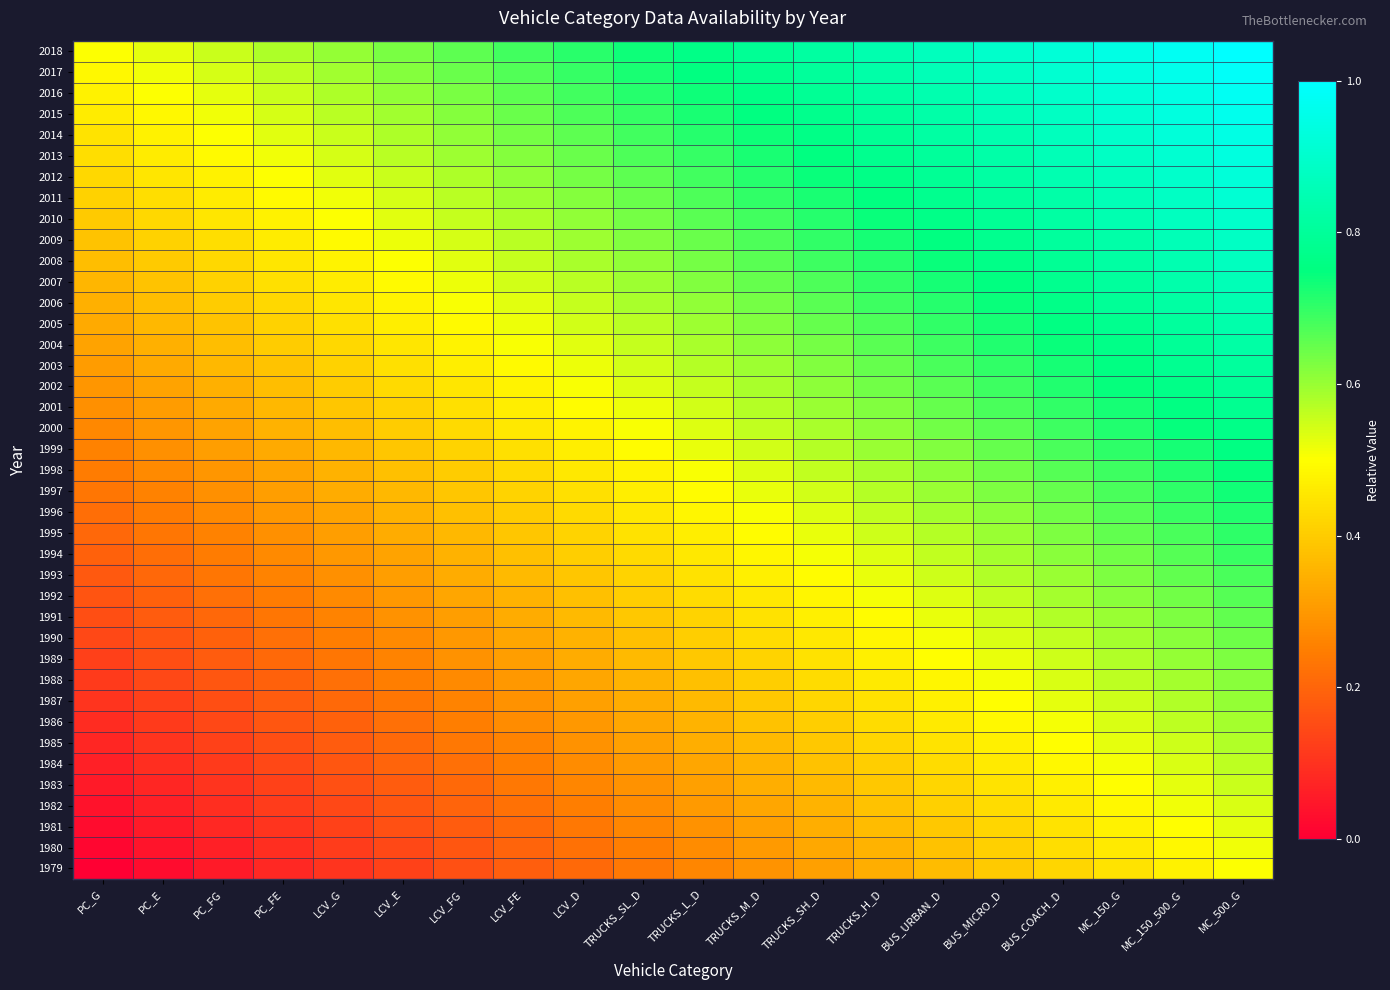

Reading left to right, transcribe all the data shown in this chart.

2018: PC_G=0.5	PC_E=0.5	PC_FG=0.6	PC_FE=0.6	LCV_G=0.6	LCV_E=0.6	LCV_FG=0.7	LCV_FE=0.7	LCV_D=0.7	TRUCKS_SL_D=0.7	TRUCKS_L_D=0.8	TRUCKS_M_D=0.8	TRUCKS_SH_D=0.8	TRUCKS_H_D=0.8	BUS_URBAN_D=0.9	BUS_MICRO_D=0.9	BUS_COACH_D=0.9	MC_150_G=0.9	MC_150_500_G=1.0	MC_500_G=1.0
2017: PC_G=0.5	PC_E=0.5	PC_FG=0.5	PC_FE=0.6	LCV_G=0.6	LCV_E=0.6	LCV_FG=0.6	LCV_FE=0.7	LCV_D=0.7	TRUCKS_SL_D=0.7	TRUCKS_L_D=0.8	TRUCKS_M_D=0.8	TRUCKS_SH_D=0.8	TRUCKS_H_D=0.8	BUS_URBAN_D=0.9	BUS_MICRO_D=0.9	BUS_COACH_D=0.9	MC_150_G=0.9	MC_150_500_G=1.0	MC_500_G=1.0
2016: PC_G=0.5	PC_E=0.5	PC_FG=0.5	PC_FE=0.6	LCV_G=0.6	LCV_E=0.6	LCV_FG=0.6	LCV_FE=0.7	LCV_D=0.7	TRUCKS_SL_D=0.7	TRUCKS_L_D=0.7	TRUCKS_M_D=0.8	TRUCKS_SH_D=0.8	TRUCKS_H_D=0.8	BUS_URBAN_D=0.8	BUS_MICRO_D=0.9	BUS_COACH_D=0.9	MC_150_G=0.9	MC_150_500_G=0.9	MC_500_G=1.0
2015: PC_G=0.5	PC_E=0.5	PC_FG=0.5	PC_FE=0.5	LCV_G=0.6	LCV_E=0.6	LCV_FG=0.6	LCV_FE=0.6	LCV_D=0.7	TRUCKS_SL_D=0.7	TRUCKS_L_D=0.7	TRUCKS_M_D=0.8	TRUCKS_SH_D=0.8	TRUCKS_H_D=0.8	BUS_URBAN_D=0.8	BUS_MICRO_D=0.9	BUS_COACH_D=0.9	MC_150_G=0.9	MC_150_500_G=0.9	MC_500_G=1.0
2014: PC_G=0.4	PC_E=0.5	PC_FG=0.5	PC_FE=0.5	LCV_G=0.6	LCV_E=0.6	LCV_FG=0.6	LCV_FE=0.6	LCV_D=0.7	TRUCKS_SL_D=0.7	TRUCKS_L_D=0.7	TRUCKS_M_D=0.7	TRUCKS_SH_D=0.8	TRUCKS_H_D=0.8	BUS_URBAN_D=0.8	BUS_MICRO_D=0.8	BUS_COACH_D=0.9	MC_150_G=0.9	MC_150_500_G=0.9	MC_500_G=0.9
2013: PC_G=0.4	PC_E=0.5	PC_FG=0.5	PC_FE=0.5	LCV_G=0.5	LCV_E=0.6	LCV_FG=0.6	LCV_FE=0.6	LCV_D=0.6	TRUCKS_SL_D=0.7	TRUCKS_L_D=0.7	TRUCKS_M_D=0.7	TRUCKS_SH_D=0.8	TRUCKS_H_D=0.8	BUS_URBAN_D=0.8	BUS_MICRO_D=0.8	BUS_COACH_D=0.9	MC_150_G=0.9	MC_150_500_G=0.9	MC_500_G=0.9
2012: PC_G=0.4	PC_E=0.4	PC_FG=0.5	PC_FE=0.5	LCV_G=0.5	LCV_E=0.6	LCV_FG=0.6	LCV_FE=0.6	LCV_D=0.6	TRUCKS_SL_D=0.7	TRUCKS_L_D=0.7	TRUCKS_M_D=0.7	TRUCKS_SH_D=0.7	TRUCKS_H_D=0.8	BUS_URBAN_D=0.8	BUS_MICRO_D=0.8	BUS_COACH_D=0.8	MC_150_G=0.9	MC_150_500_G=0.9	MC_500_G=0.9
2011: PC_G=0.4	PC_E=0.4	PC_FG=0.5	PC_FE=0.5	LCV_G=0.5	LCV_E=0.5	LCV_FG=0.6	LCV_FE=0.6	LCV_D=0.6	TRUCKS_SL_D=0.6	TRUCKS_L_D=0.7	TRUCKS_M_D=0.7	TRUCKS_SH_D=0.7	TRUCKS_H_D=0.8	BUS_URBAN_D=0.8	BUS_MICRO_D=0.8	BUS_COACH_D=0.8	MC_150_G=0.9	MC_150_500_G=0.9	MC_500_G=0.9
2010: PC_G=0.4	PC_E=0.4	PC_FG=0.5	PC_FE=0.5	LCV_G=0.5	LCV_E=0.5	LCV_FG=0.6	LCV_FE=0.6	LCV_D=0.6	TRUCKS_SL_D=0.6	TRUCKS_L_D=0.7	TRUCKS_M_D=0.7	TRUCKS_SH_D=0.7	TRUCKS_H_D=0.7	BUS_URBAN_D=0.8	BUS_MICRO_D=0.8	BUS_COACH_D=0.8	MC_150_G=0.8	MC_150_500_G=0.9	MC_500_G=0.9
2009: PC_G=0.4	PC_E=0.4	PC_FG=0.4	PC_FE=0.5	LCV_G=0.5	LCV_E=0.5	LCV_FG=0.5	LCV_FE=0.6	LCV_D=0.6	TRUCKS_SL_D=0.6	TRUCKS_L_D=0.6	TRUCKS_M_D=0.7	TRUCKS_SH_D=0.7	TRUCKS_H_D=0.7	BUS_URBAN_D=0.8	BUS_MICRO_D=0.8	BUS_COACH_D=0.8	MC_150_G=0.8	MC_150_500_G=0.9	MC_500_G=0.9
2008: PC_G=0.4	PC_E=0.4	PC_FG=0.4	PC_FE=0.5	LCV_G=0.5	LCV_E=0.5	LCV_FG=0.5	LCV_FE=0.6	LCV_D=0.6	TRUCKS_SL_D=0.6	TRUCKS_L_D=0.6	TRUCKS_M_D=0.7	TRUCKS_SH_D=0.7	TRUCKS_H_D=0.7	BUS_URBAN_D=0.7	BUS_MICRO_D=0.8	BUS_COACH_D=0.8	MC_150_G=0.8	MC_150_500_G=0.8	MC_500_G=0.9
2007: PC_G=0.4	PC_E=0.4	PC_FG=0.4	PC_FE=0.4	LCV_G=0.5	LCV_E=0.5	LCV_FG=0.5	LCV_FE=0.5	LCV_D=0.6	TRUCKS_SL_D=0.6	TRUCKS_L_D=0.6	TRUCKS_M_D=0.6	TRUCKS_SH_D=0.7	TRUCKS_H_D=0.7	BUS_URBAN_D=0.7	BUS_MICRO_D=0.8	BUS_COACH_D=0.8	MC_150_G=0.8	MC_150_500_G=0.8	MC_500_G=0.9
2006: PC_G=0.3	PC_E=0.4	PC_FG=0.4	PC_FE=0.4	LCV_G=0.5	LCV_E=0.5	LCV_FG=0.5	LCV_FE=0.5	LCV_D=0.6	TRUCKS_SL_D=0.6	TRUCKS_L_D=0.6	TRUCKS_M_D=0.6	TRUCKS_SH_D=0.7	TRUCKS_H_D=0.7	BUS_URBAN_D=0.7	BUS_MICRO_D=0.7	BUS_COACH_D=0.8	MC_150_G=0.8	MC_150_500_G=0.8	MC_500_G=0.8
2005: PC_G=0.3	PC_E=0.4	PC_FG=0.4	PC_FE=0.4	LCV_G=0.4	LCV_E=0.5	LCV_FG=0.5	LCV_FE=0.5	LCV_D=0.5	TRUCKS_SL_D=0.6	TRUCKS_L_D=0.6	TRUCKS_M_D=0.6	TRUCKS_SH_D=0.6	TRUCKS_H_D=0.7	BUS_URBAN_D=0.7	BUS_MICRO_D=0.7	BUS_COACH_D=0.8	MC_150_G=0.8	MC_150_500_G=0.8	MC_500_G=0.8
2004: PC_G=0.3	PC_E=0.3	PC_FG=0.4	PC_FE=0.4	LCV_G=0.4	LCV_E=0.5	LCV_FG=0.5	LCV_FE=0.5	LCV_D=0.5	TRUCKS_SL_D=0.6	TRUCKS_L_D=0.6	TRUCKS_M_D=0.6	TRUCKS_SH_D=0.6	TRUCKS_H_D=0.7	BUS_URBAN_D=0.7	BUS_MICRO_D=0.7	BUS_COACH_D=0.7	MC_150_G=0.8	MC_150_500_G=0.8	MC_500_G=0.8
2003: PC_G=0.3	PC_E=0.3	PC_FG=0.4	PC_FE=0.4	LCV_G=0.4	LCV_E=0.4	LCV_FG=0.5	LCV_FE=0.5	LCV_D=0.5	TRUCKS_SL_D=0.5	TRUCKS_L_D=0.6	TRUCKS_M_D=0.6	TRUCKS_SH_D=0.6	TRUCKS_H_D=0.6	BUS_URBAN_D=0.7	BUS_MICRO_D=0.7	BUS_COACH_D=0.7	MC_150_G=0.8	MC_150_500_G=0.8	MC_500_G=0.8
2002: PC_G=0.3	PC_E=0.3	PC_FG=0.3	PC_FE=0.4	LCV_G=0.4	LCV_E=0.4	LCV_FG=0.5	LCV_FE=0.5	LCV_D=0.5	TRUCKS_SL_D=0.5	TRUCKS_L_D=0.6	TRUCKS_M_D=0.6	TRUCKS_SH_D=0.6	TRUCKS_H_D=0.6	BUS_URBAN_D=0.7	BUS_MICRO_D=0.7	BUS_COACH_D=0.7	MC_150_G=0.7	MC_150_500_G=0.8	MC_500_G=0.8
2001: PC_G=0.3	PC_E=0.3	PC_FG=0.3	PC_FE=0.4	LCV_G=0.4	LCV_E=0.4	LCV_FG=0.4	LCV_FE=0.5	LCV_D=0.5	TRUCKS_SL_D=0.5	TRUCKS_L_D=0.5	TRUCKS_M_D=0.6	TRUCKS_SH_D=0.6	TRUCKS_H_D=0.6	BUS_URBAN_D=0.7	BUS_MICRO_D=0.7	BUS_COACH_D=0.7	MC_150_G=0.7	MC_150_500_G=0.8	MC_500_G=0.8
2000: PC_G=0.3	PC_E=0.3	PC_FG=0.3	PC_FE=0.3	LCV_G=0.4	LCV_E=0.4	LCV_FG=0.4	LCV_FE=0.5	LCV_D=0.5	TRUCKS_SL_D=0.5	TRUCKS_L_D=0.5	TRUCKS_M_D=0.6	TRUCKS_SH_D=0.6	TRUCKS_H_D=0.6	BUS_URBAN_D=0.6	BUS_MICRO_D=0.7	BUS_COACH_D=0.7	MC_150_G=0.7	MC_150_500_G=0.7	MC_500_G=0.8
1999: PC_G=0.3	PC_E=0.3	PC_FG=0.3	PC_FE=0.3	LCV_G=0.4	LCV_E=0.4	LCV_FG=0.4	LCV_FE=0.4	LCV_D=0.5	TRUCKS_SL_D=0.5	TRUCKS_L_D=0.5	TRUCKS_M_D=0.5	TRUCKS_SH_D=0.6	TRUCKS_H_D=0.6	BUS_URBAN_D=0.6	BUS_MICRO_D=0.7	BUS_COACH_D=0.7	MC_150_G=0.7	MC_150_500_G=0.7	MC_500_G=0.8
1998: PC_G=0.2	PC_E=0.3	PC_FG=0.3	PC_FE=0.3	LCV_G=0.3	LCV_E=0.4	LCV_FG=0.4	LCV_FE=0.4	LCV_D=0.5	TRUCKS_SL_D=0.5	TRUCKS_L_D=0.5	TRUCKS_M_D=0.5	TRUCKS_SH_D=0.6	TRUCKS_H_D=0.6	BUS_URBAN_D=0.6	BUS_MICRO_D=0.6	BUS_COACH_D=0.7	MC_150_G=0.7	MC_150_500_G=0.7	MC_500_G=0.7
1997: PC_G=0.2	PC_E=0.3	PC_FG=0.3	PC_FE=0.3	LCV_G=0.3	LCV_E=0.4	LCV_FG=0.4	LCV_FE=0.4	LCV_D=0.4	TRUCKS_SL_D=0.5	TRUCKS_L_D=0.5	TRUCKS_M_D=0.5	TRUCKS_SH_D=0.5	TRUCKS_H_D=0.6	BUS_URBAN_D=0.6	BUS_MICRO_D=0.6	BUS_COACH_D=0.7	MC_150_G=0.7	MC_150_500_G=0.7	MC_500_G=0.7
1996: PC_G=0.2	PC_E=0.2	PC_FG=0.3	PC_FE=0.3	LCV_G=0.3	LCV_E=0.3	LCV_FG=0.4	LCV_FE=0.4	LCV_D=0.4	TRUCKS_SL_D=0.5	TRUCKS_L_D=0.5	TRUCKS_M_D=0.5	TRUCKS_SH_D=0.5	TRUCKS_H_D=0.6	BUS_URBAN_D=0.6	BUS_MICRO_D=0.6	BUS_COACH_D=0.6	MC_150_G=0.7	MC_150_500_G=0.7	MC_500_G=0.7
1995: PC_G=0.2	PC_E=0.2	PC_FG=0.3	PC_FE=0.3	LCV_G=0.3	LCV_E=0.3	LCV_FG=0.4	LCV_FE=0.4	LCV_D=0.4	TRUCKS_SL_D=0.4	TRUCKS_L_D=0.5	TRUCKS_M_D=0.5	TRUCKS_SH_D=0.5	TRUCKS_H_D=0.5	BUS_URBAN_D=0.6	BUS_MICRO_D=0.6	BUS_COACH_D=0.6	MC_150_G=0.7	MC_150_500_G=0.7	MC_500_G=0.7
1994: PC_G=0.2	PC_E=0.2	PC_FG=0.2	PC_FE=0.3	LCV_G=0.3	LCV_E=0.3	LCV_FG=0.4	LCV_FE=0.4	LCV_D=0.4	TRUCKS_SL_D=0.4	TRUCKS_L_D=0.5	TRUCKS_M_D=0.5	TRUCKS_SH_D=0.5	TRUCKS_H_D=0.5	BUS_URBAN_D=0.6	BUS_MICRO_D=0.6	BUS_COACH_D=0.6	MC_150_G=0.6	MC_150_500_G=0.7	MC_500_G=0.7
1993: PC_G=0.2	PC_E=0.2	PC_FG=0.2	PC_FE=0.3	LCV_G=0.3	LCV_E=0.3	LCV_FG=0.3	LCV_FE=0.4	LCV_D=0.4	TRUCKS_SL_D=0.4	TRUCKS_L_D=0.4	TRUCKS_M_D=0.5	TRUCKS_SH_D=0.5	TRUCKS_H_D=0.5	BUS_URBAN_D=0.5	BUS_MICRO_D=0.6	BUS_COACH_D=0.6	MC_150_G=0.6	MC_150_500_G=0.7	MC_500_G=0.7
1992: PC_G=0.2	PC_E=0.2	PC_FG=0.2	PC_FE=0.2	LCV_G=0.3	LCV_E=0.3	LCV_FG=0.3	LCV_FE=0.4	LCV_D=0.4	TRUCKS_SL_D=0.4	TRUCKS_L_D=0.4	TRUCKS_M_D=0.5	TRUCKS_SH_D=0.5	TRUCKS_H_D=0.5	BUS_URBAN_D=0.5	BUS_MICRO_D=0.6	BUS_COACH_D=0.6	MC_150_G=0.6	MC_150_500_G=0.6	MC_500_G=0.7
1991: PC_G=0.2	PC_E=0.2	PC_FG=0.2	PC_FE=0.2	LCV_G=0.3	LCV_E=0.3	LCV_FG=0.3	LCV_FE=0.3	LCV_D=0.4	TRUCKS_SL_D=0.4	TRUCKS_L_D=0.4	TRUCKS_M_D=0.4	TRUCKS_SH_D=0.5	TRUCKS_H_D=0.5	BUS_URBAN_D=0.5	BUS_MICRO_D=0.5	BUS_COACH_D=0.6	MC_150_G=0.6	MC_150_500_G=0.6	MC_500_G=0.7
1990: PC_G=0.1	PC_E=0.2	PC_FG=0.2	PC_FE=0.2	LCV_G=0.2	LCV_E=0.3	LCV_FG=0.3	LCV_FE=0.3	LCV_D=0.4	TRUCKS_SL_D=0.4	TRUCKS_L_D=0.4	TRUCKS_M_D=0.4	TRUCKS_SH_D=0.5	TRUCKS_H_D=0.5	BUS_URBAN_D=0.5	BUS_MICRO_D=0.5	BUS_COACH_D=0.6	MC_150_G=0.6	MC_150_500_G=0.6	MC_500_G=0.6
1989: PC_G=0.1	PC_E=0.2	PC_FG=0.2	PC_FE=0.2	LCV_G=0.2	LCV_E=0.3	LCV_FG=0.3	LCV_FE=0.3	LCV_D=0.3	TRUCKS_SL_D=0.4	TRUCKS_L_D=0.4	TRUCKS_M_D=0.4	TRUCKS_SH_D=0.4	TRUCKS_H_D=0.5	BUS_URBAN_D=0.5	BUS_MICRO_D=0.5	BUS_COACH_D=0.5	MC_150_G=0.6	MC_150_500_G=0.6	MC_500_G=0.6
1988: PC_G=0.1	PC_E=0.1	PC_FG=0.2	PC_FE=0.2	LCV_G=0.2	LCV_E=0.2	LCV_FG=0.3	LCV_FE=0.3	LCV_D=0.3	TRUCKS_SL_D=0.4	TRUCKS_L_D=0.4	TRUCKS_M_D=0.4	TRUCKS_SH_D=0.4	TRUCKS_H_D=0.5	BUS_URBAN_D=0.5	BUS_MICRO_D=0.5	BUS_COACH_D=0.5	MC_150_G=0.6	MC_150_500_G=0.6	MC_500_G=0.6
1987: PC_G=0.1	PC_E=0.1	PC_FG=0.2	PC_FE=0.2	LCV_G=0.2	LCV_E=0.2	LCV_FG=0.3	LCV_FE=0.3	LCV_D=0.3	TRUCKS_SL_D=0.3	TRUCKS_L_D=0.4	TRUCKS_M_D=0.4	TRUCKS_SH_D=0.4	TRUCKS_H_D=0.4	BUS_URBAN_D=0.5	BUS_MICRO_D=0.5	BUS_COACH_D=0.5	MC_150_G=0.5	MC_150_500_G=0.6	MC_500_G=0.6
1986: PC_G=0.1	PC_E=0.1	PC_FG=0.1	PC_FE=0.2	LCV_G=0.2	LCV_E=0.2	LCV_FG=0.2	LCV_FE=0.3	LCV_D=0.3	TRUCKS_SL_D=0.3	TRUCKS_L_D=0.4	TRUCKS_M_D=0.4	TRUCKS_SH_D=0.4	TRUCKS_H_D=0.4	BUS_URBAN_D=0.5	BUS_MICRO_D=0.5	BUS_COACH_D=0.5	MC_150_G=0.5	MC_150_500_G=0.6	MC_500_G=0.6
1985: PC_G=0.1	PC_E=0.1	PC_FG=0.1	PC_FE=0.2	LCV_G=0.2	LCV_E=0.2	LCV_FG=0.2	LCV_FE=0.3	LCV_D=0.3	TRUCKS_SL_D=0.3	TRUCKS_L_D=0.3	TRUCKS_M_D=0.4	TRUCKS_SH_D=0.4	TRUCKS_H_D=0.4	BUS_URBAN_D=0.4	BUS_MICRO_D=0.5	BUS_COACH_D=0.5	MC_150_G=0.5	MC_150_500_G=0.6	MC_500_G=0.6
1984: PC_G=0.1	PC_E=0.1	PC_FG=0.1	PC_FE=0.1	LCV_G=0.2	LCV_E=0.2	LCV_FG=0.2	LCV_FE=0.2	LCV_D=0.3	TRUCKS_SL_D=0.3	TRUCKS_L_D=0.3	TRUCKS_M_D=0.4	TRUCKS_SH_D=0.4	TRUCKS_H_D=0.4	BUS_URBAN_D=0.4	BUS_MICRO_D=0.5	BUS_COACH_D=0.5	MC_150_G=0.5	MC_150_500_G=0.5	MC_500_G=0.6
1983: PC_G=0.1	PC_E=0.1	PC_FG=0.1	PC_FE=0.1	LCV_G=0.2	LCV_E=0.2	LCV_FG=0.2	LCV_FE=0.2	LCV_D=0.3	TRUCKS_SL_D=0.3	TRUCKS_L_D=0.3	TRUCKS_M_D=0.3	TRUCKS_SH_D=0.4	TRUCKS_H_D=0.4	BUS_URBAN_D=0.4	BUS_MICRO_D=0.4	BUS_COACH_D=0.5	MC_150_G=0.5	MC_150_500_G=0.5	MC_500_G=0.6
1982: PC_G=0.0	PC_E=0.1	PC_FG=0.1	PC_FE=0.1	LCV_G=0.1	LCV_E=0.2	LCV_FG=0.2	LCV_FE=0.2	LCV_D=0.2	TRUCKS_SL_D=0.3	TRUCKS_L_D=0.3	TRUCKS_M_D=0.3	TRUCKS_SH_D=0.4	TRUCKS_H_D=0.4	BUS_URBAN_D=0.4	BUS_MICRO_D=0.4	BUS_COACH_D=0.5	MC_150_G=0.5	MC_150_500_G=0.5	MC_500_G=0.5
1981: PC_G=0.0	PC_E=0.1	PC_FG=0.1	PC_FE=0.1	LCV_G=0.1	LCV_E=0.2	LCV_FG=0.2	LCV_FE=0.2	LCV_D=0.2	TRUCKS_SL_D=0.3	TRUCKS_L_D=0.3	TRUCKS_M_D=0.3	TRUCKS_SH_D=0.3	TRUCKS_H_D=0.4	BUS_URBAN_D=0.4	BUS_MICRO_D=0.4	BUS_COACH_D=0.4	MC_150_G=0.5	MC_150_500_G=0.5	MC_500_G=0.5
1980: PC_G=0.0	PC_E=0.0	PC_FG=0.1	PC_FE=0.1	LCV_G=0.1	LCV_E=0.1	LCV_FG=0.2	LCV_FE=0.2	LCV_D=0.2	TRUCKS_SL_D=0.2	TRUCKS_L_D=0.3	TRUCKS_M_D=0.3	TRUCKS_SH_D=0.3	TRUCKS_H_D=0.4	BUS_URBAN_D=0.4	BUS_MICRO_D=0.4	BUS_COACH_D=0.4	MC_150_G=0.5	MC_150_500_G=0.5	MC_500_G=0.5
1979: PC_G=0.0	PC_E=0.0	PC_FG=0.1	PC_FE=0.1	LCV_G=0.1	LCV_E=0.1	LCV_FG=0.2	LCV_FE=0.2	LCV_D=0.2	TRUCKS_SL_D=0.2	TRUCKS_L_D=0.3	TRUCKS_M_D=0.3	TRUCKS_SH_D=0.3	TRUCKS_H_D=0.3	BUS_URBAN_D=0.4	BUS_MICRO_D=0.4	BUS_COACH_D=0.4	MC_150_G=0.4	MC_150_500_G=0.5	MC_500_G=0.5